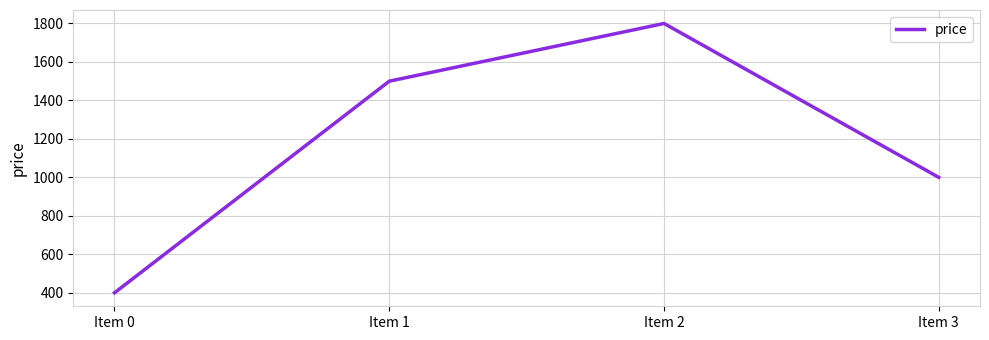

What value does the data have at Item 3?

1000